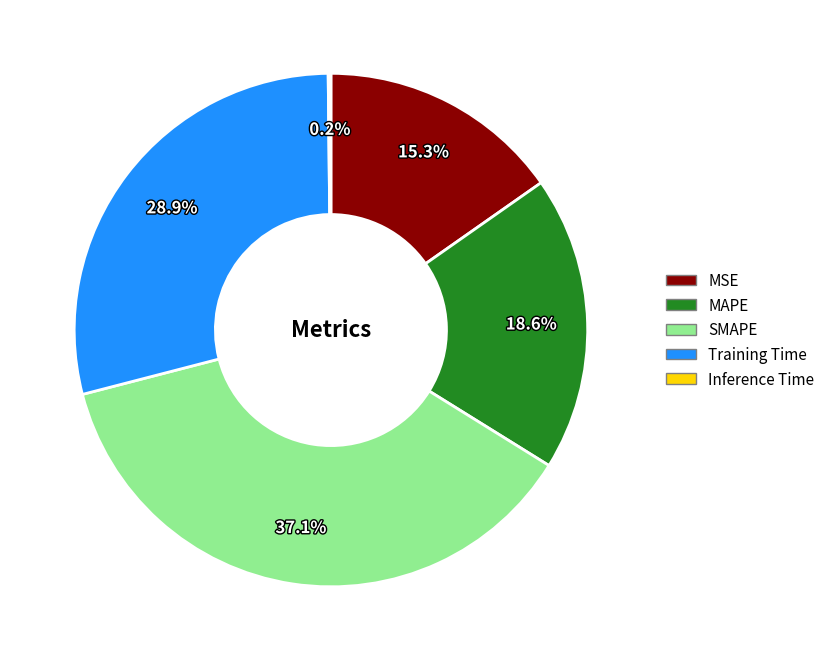

What percentage is NOT represented by MAPE?

81.4%